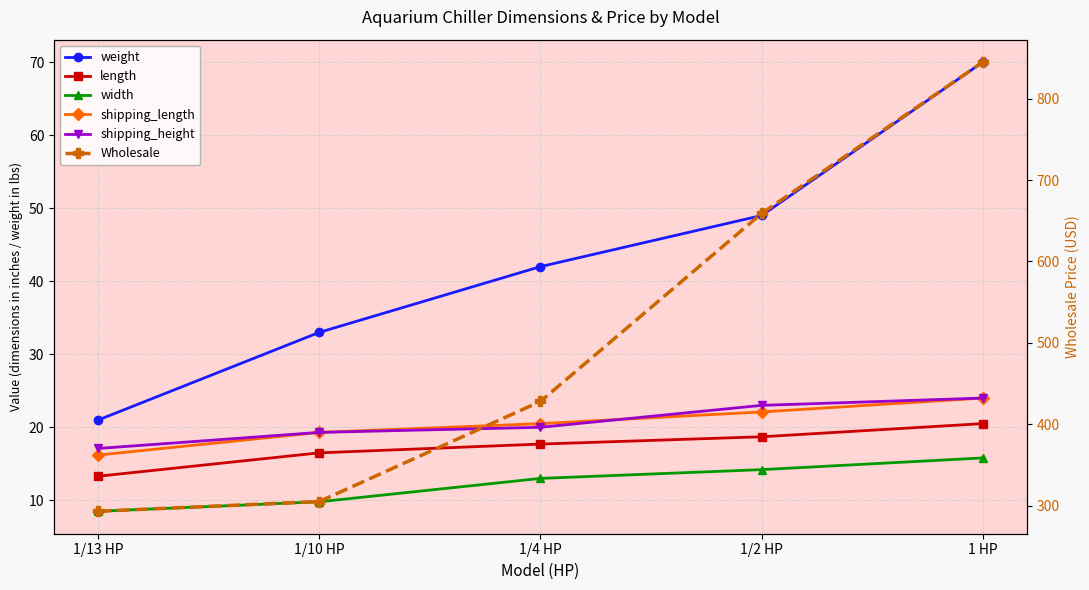

Which label corresponds to the largest value in the chart?

1 HP